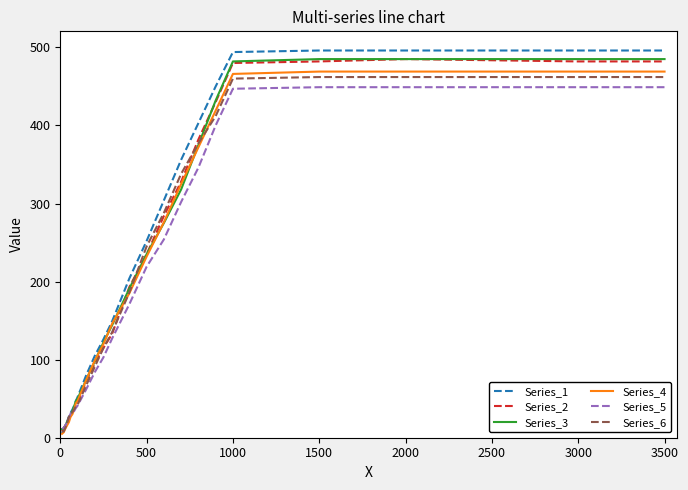

What is the maximum value shown in the chart?

496